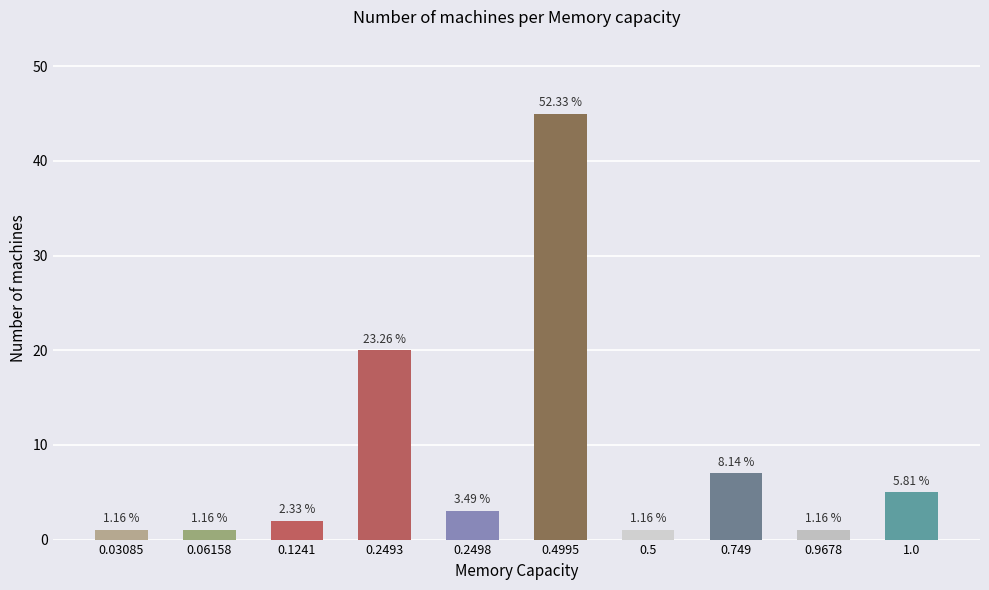

What is the maximum value shown in the chart?

45